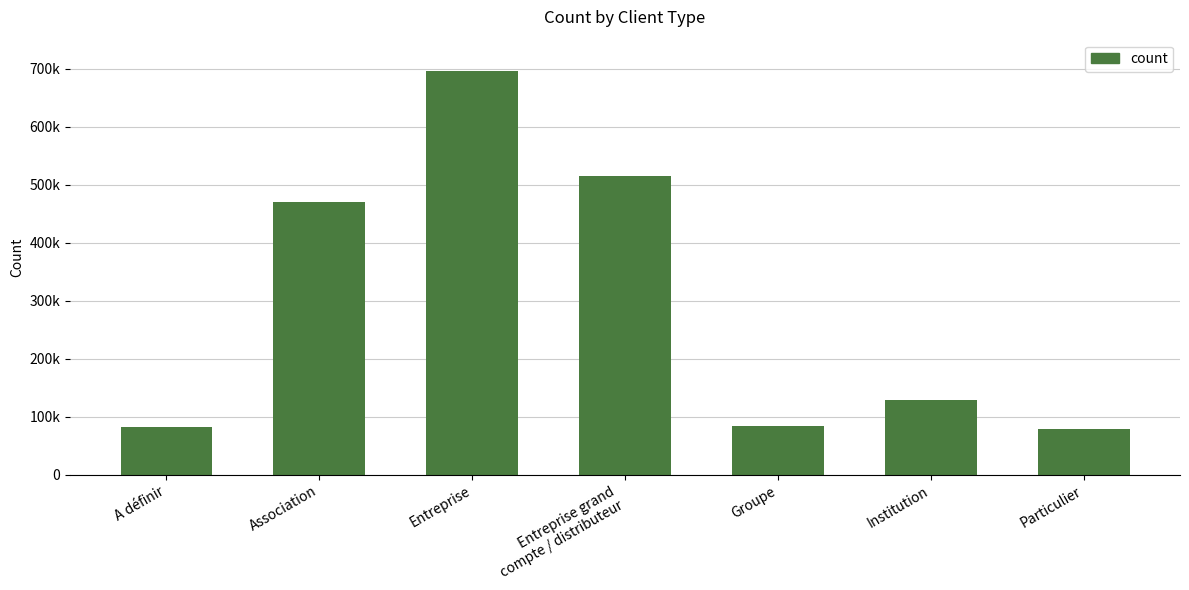

What is the smallest value displayed?

78579.3